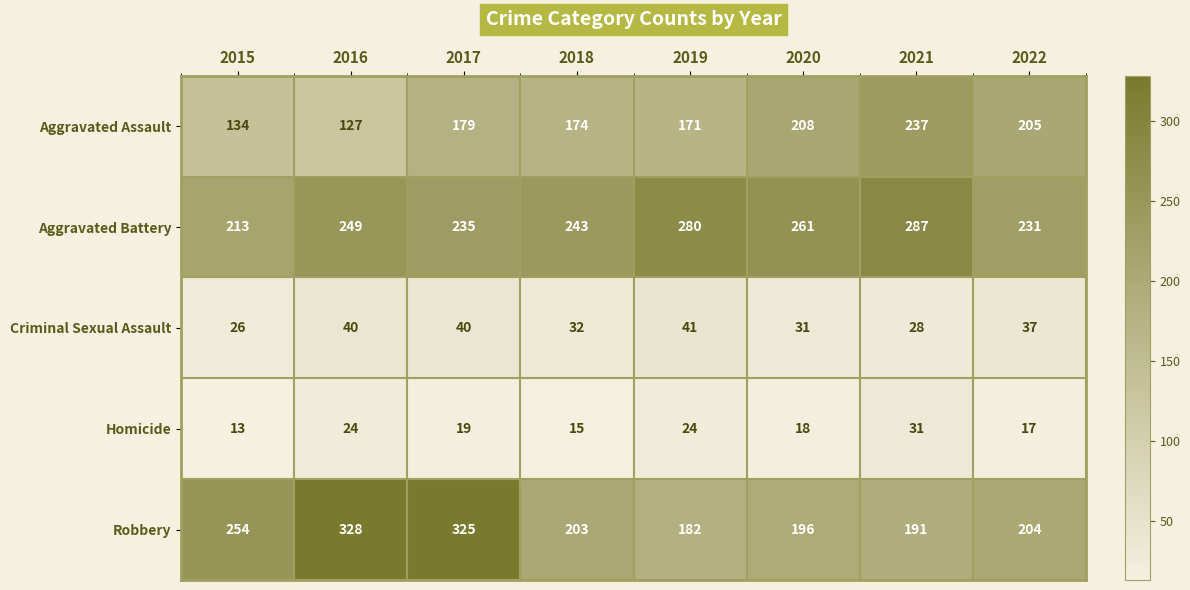

Which series has the widest spread of values?

Robbery